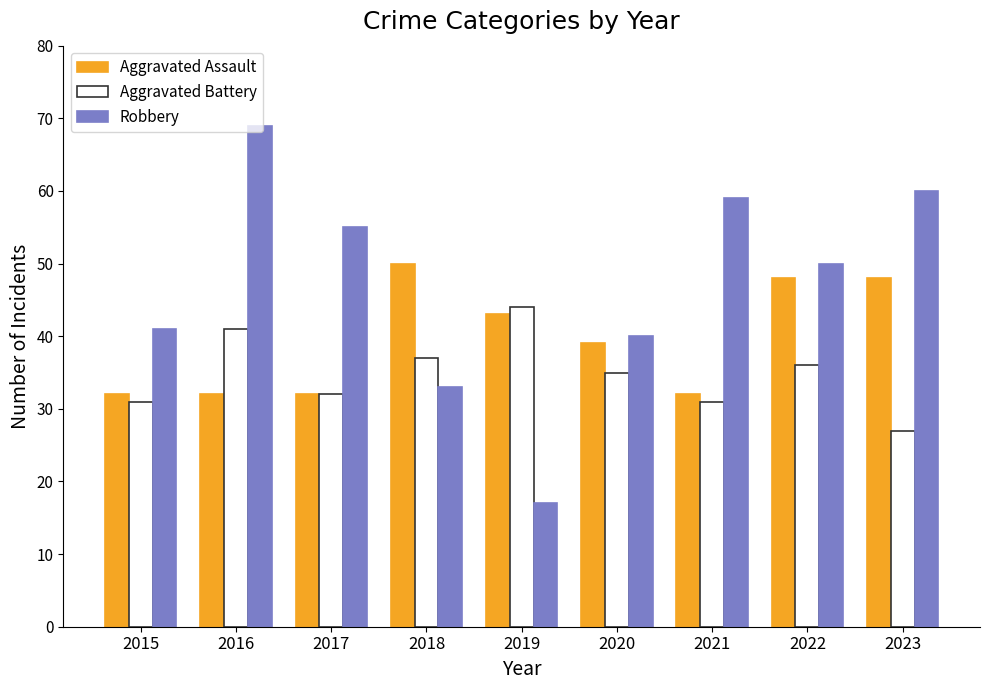

What is the value of the Aggravated Battery bar at the 3rd from the left?

32